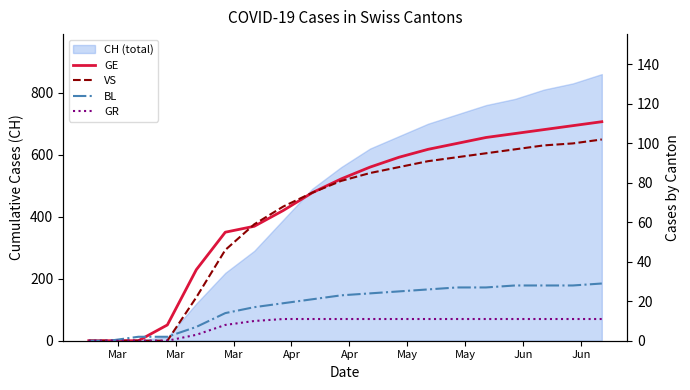

How many lines are shown in the chart?

4